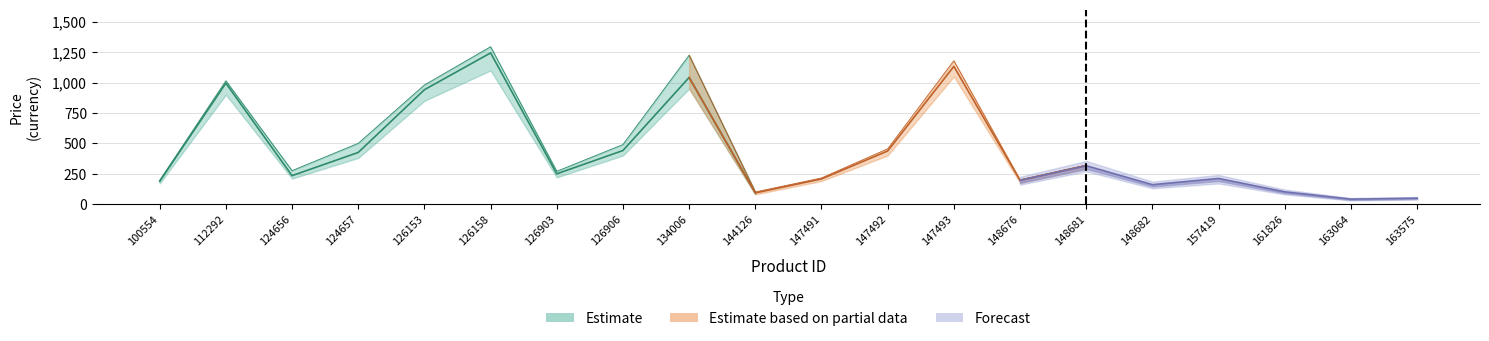

True or false: original_price and sell_price cross at least once.

False